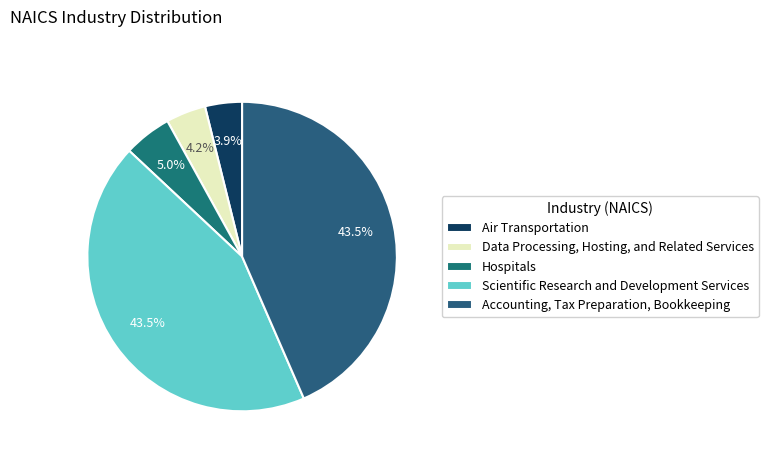

To the nearest percent, what is the difference between the largest and smallest slice percentages?

40%